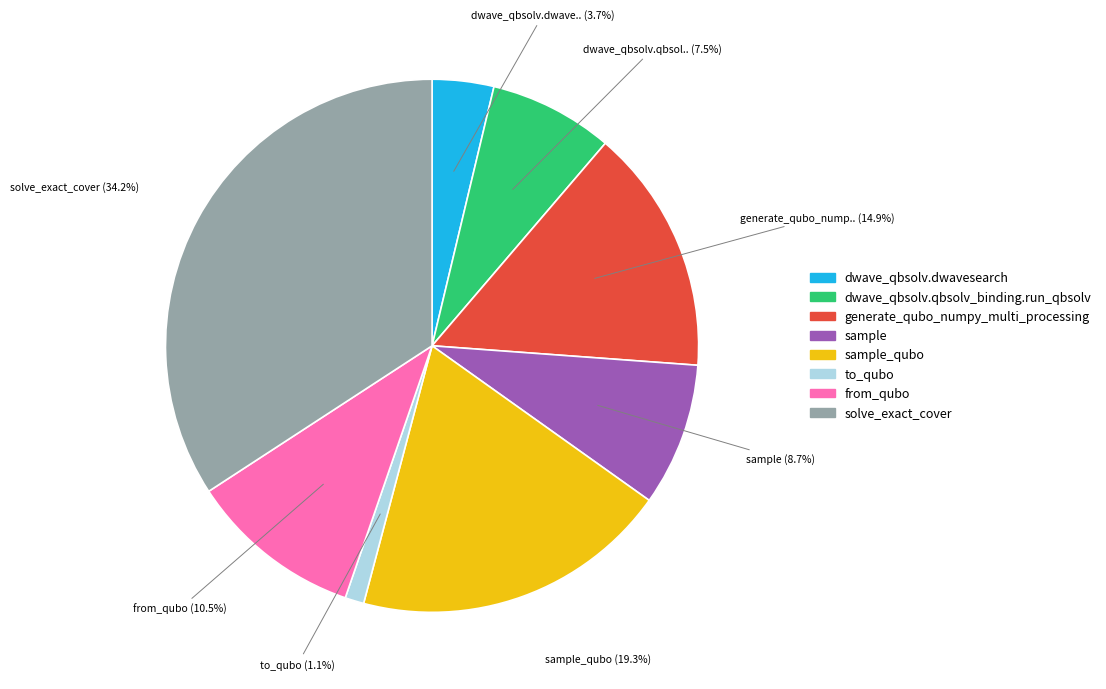

To the nearest percent, what percentage of the pie is to_qubo?

1%